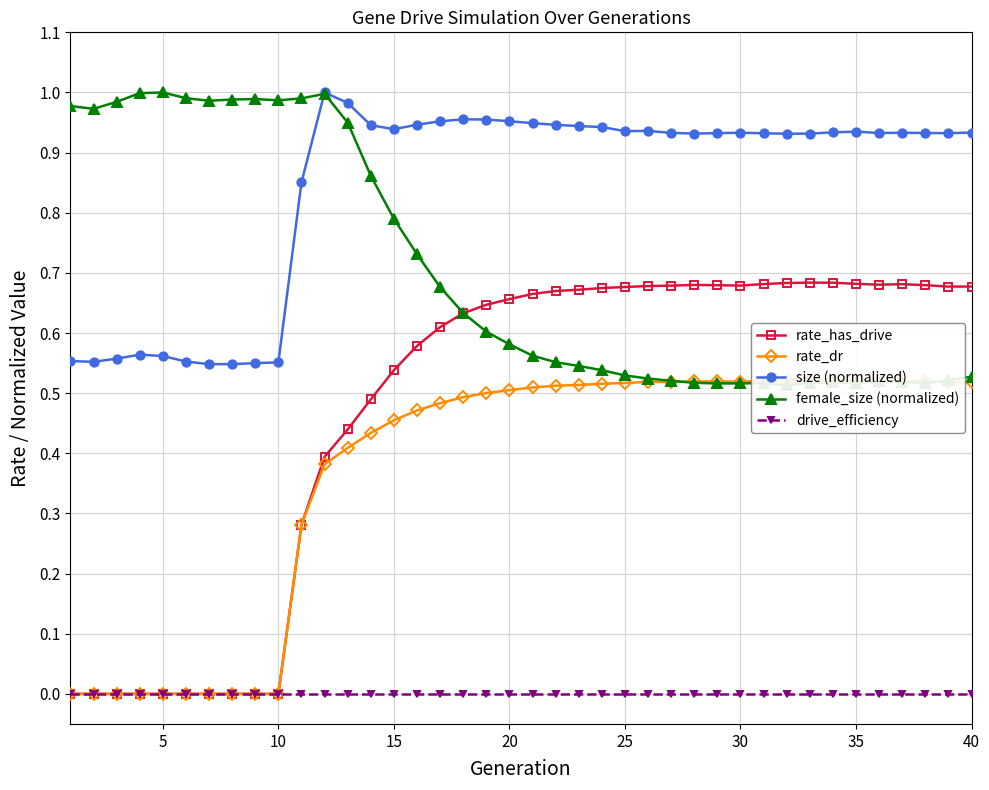

How many interior local valleys does the rate_dr series have?

4